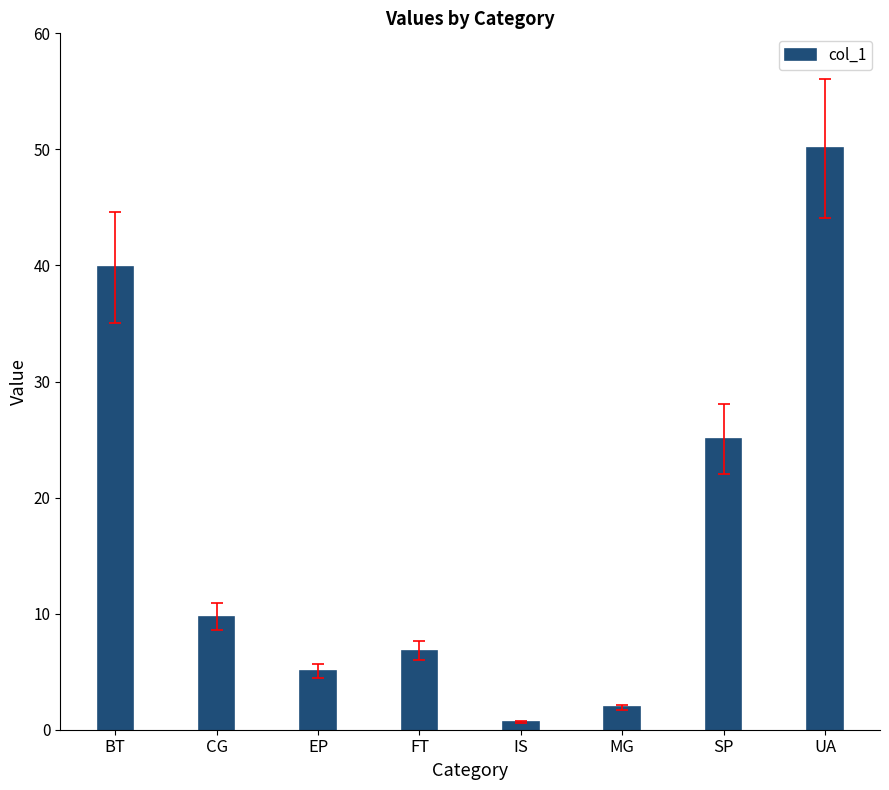

Reading right to left, what are all the values shown in this chart?

50.1	25.1	1.9	0.7	6.8	5.1	9.8	39.8